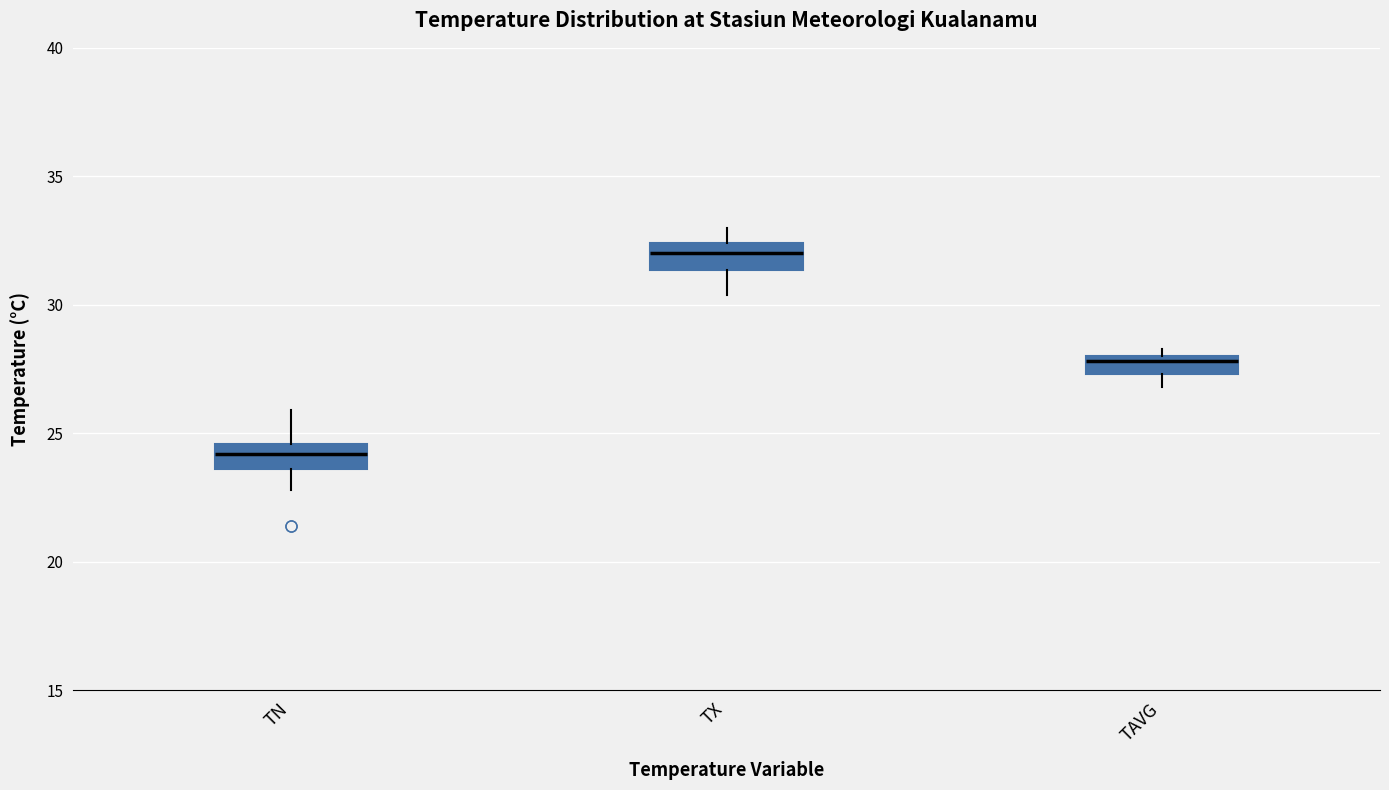

Which box has the highest median line?

TX